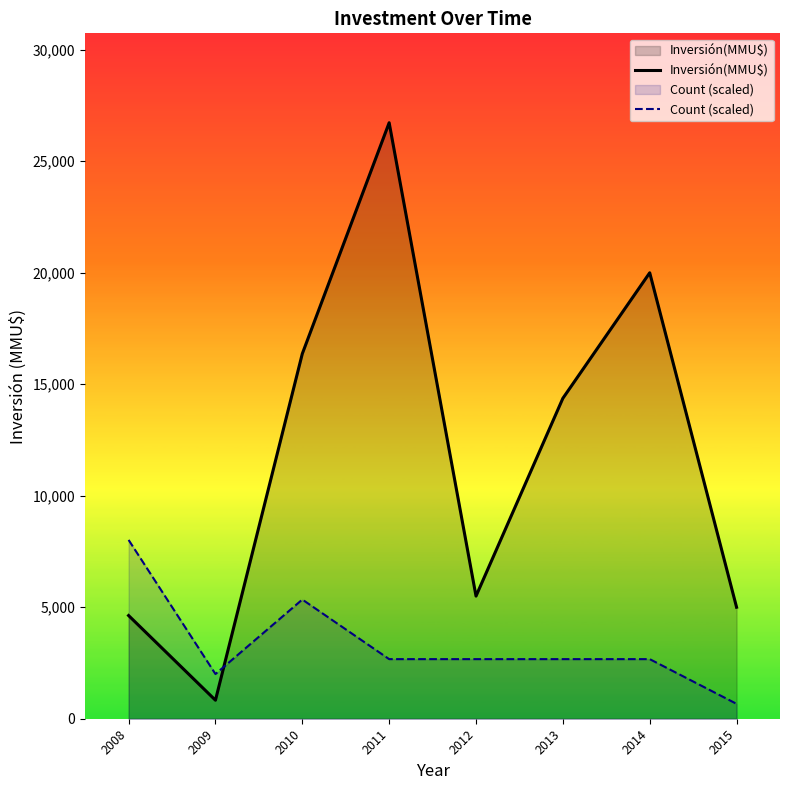

After their last crossing, which series has the higher values: Count (scaled) or Inversión(MMU$)?

Inversión(MMU$)